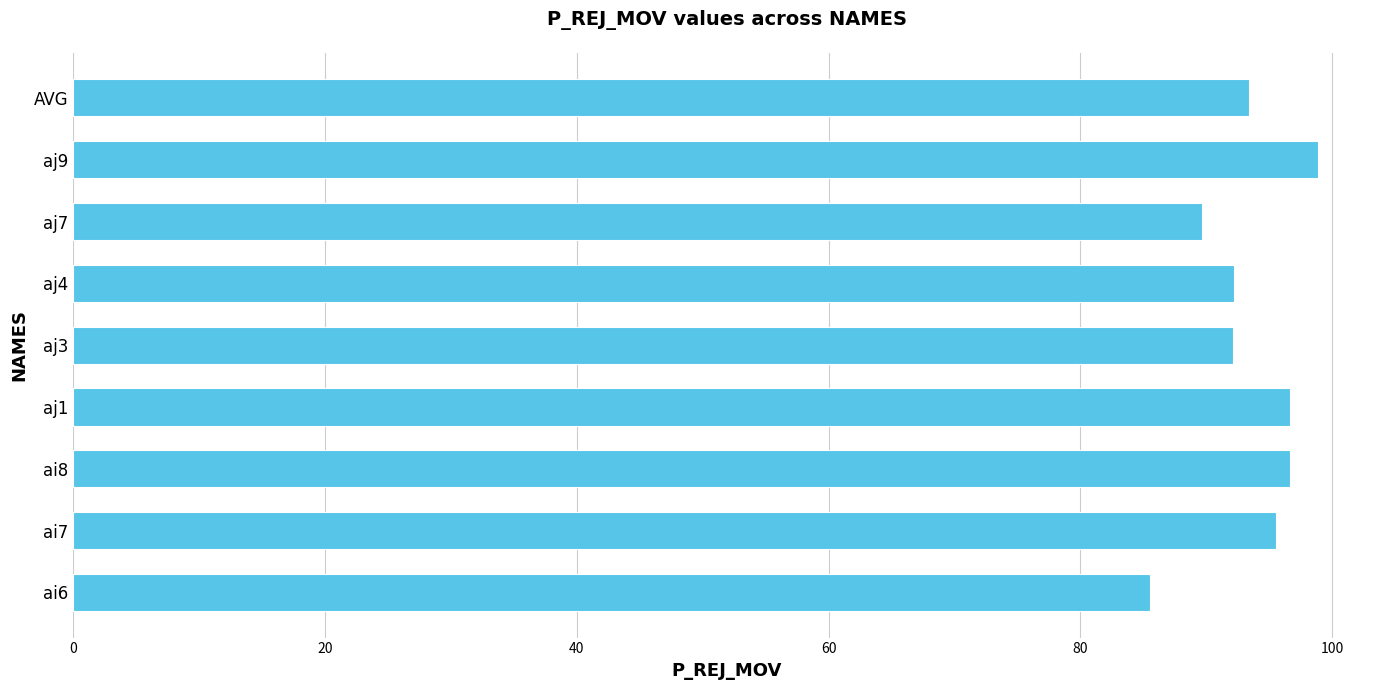

What is the average value?

93.4